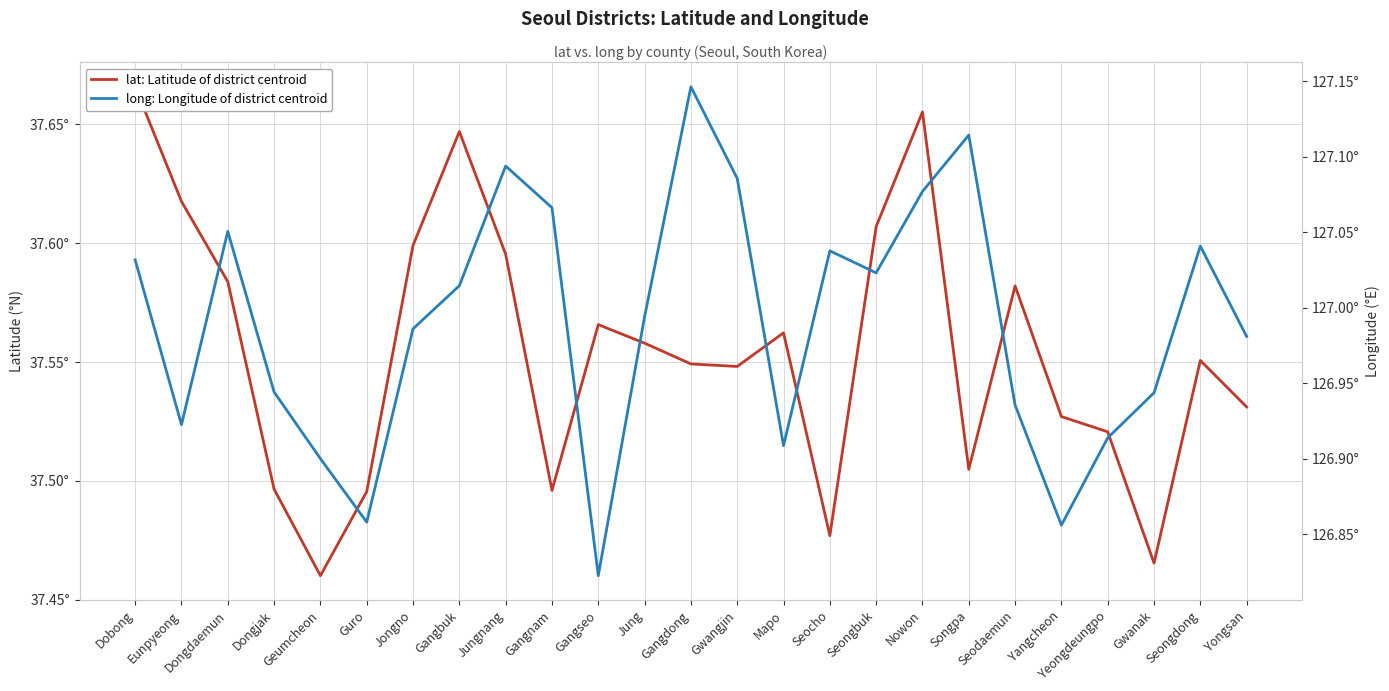

How many interior local peaks does the long: Longitude of district centroid series have?

6